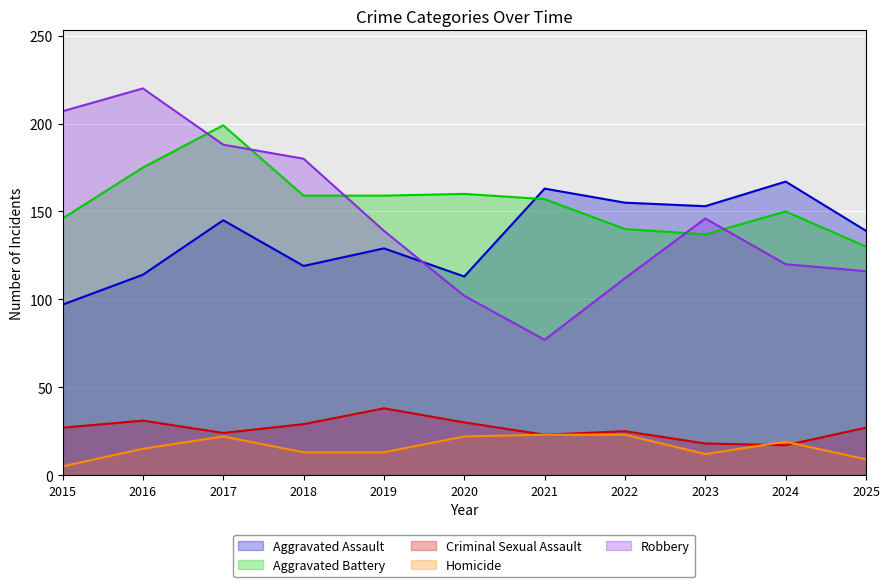

What is the sum of the Robbery values at 2024 and 2015?

327